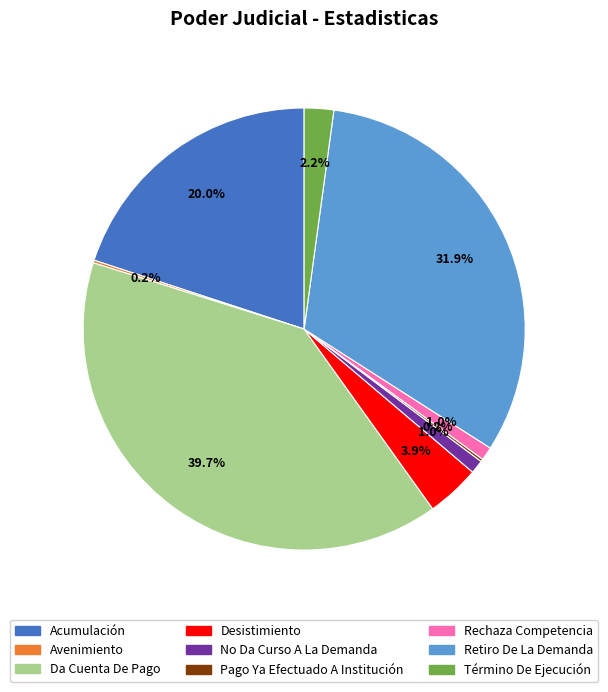

Do Retiro De La Demanda and Rechaza Competencia together represent more than half of the pie?

No